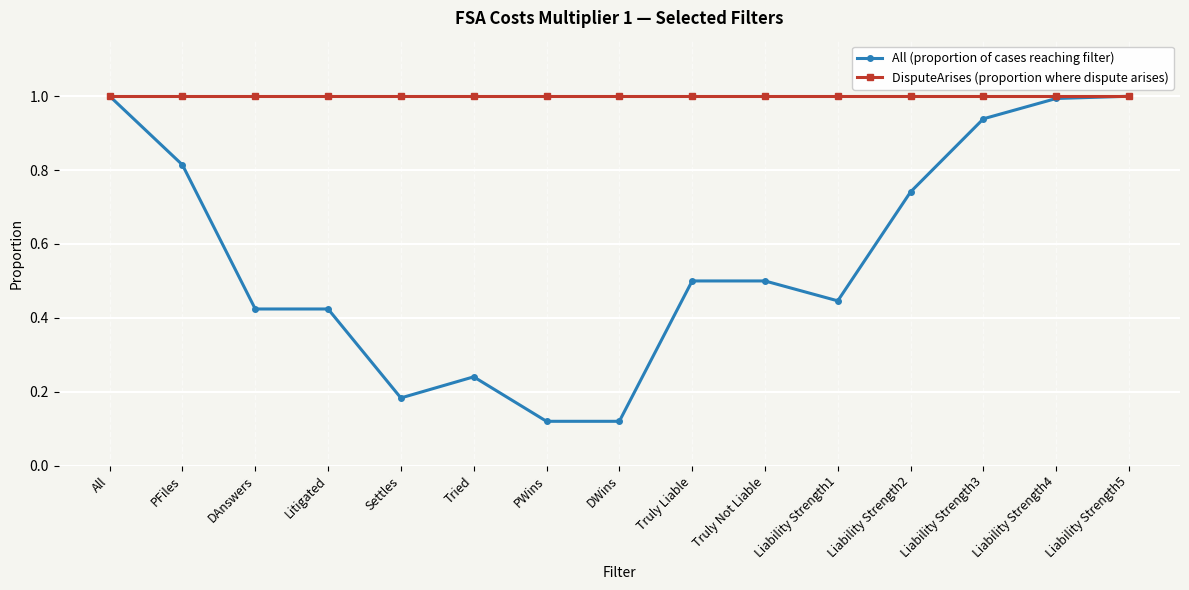

What value does the DisputeArises (proportion where dispute arises) series have at Litigated?

1.0